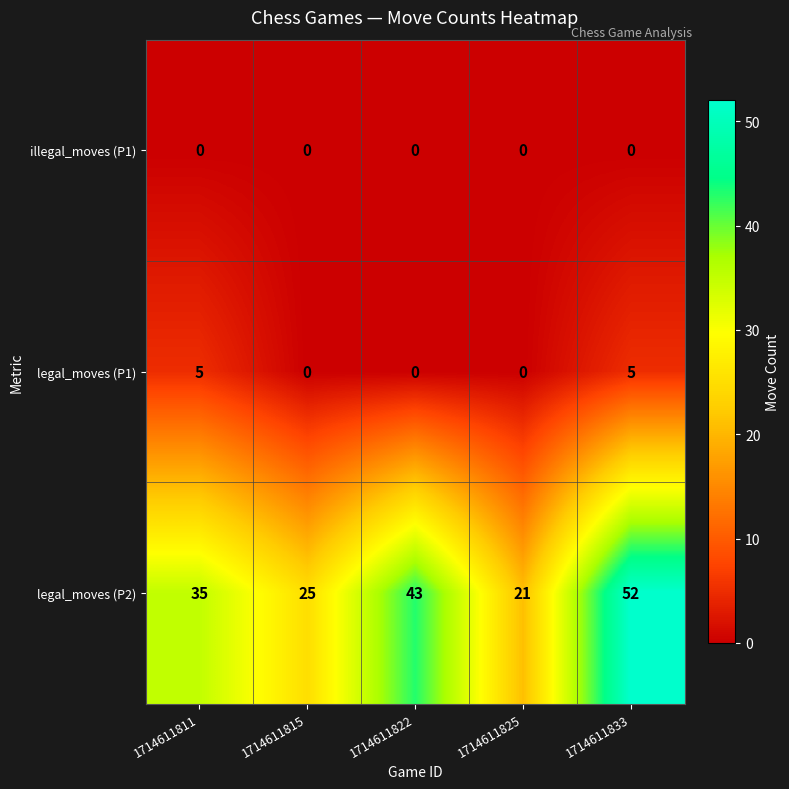

Between 1714611825 and 1714611833, which series saw the biggest shift?

legal_moves (P2)